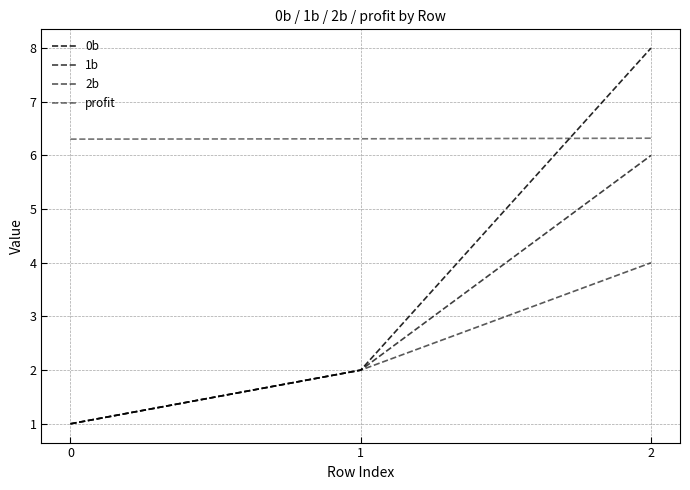

How many lines are shown in the chart?

4